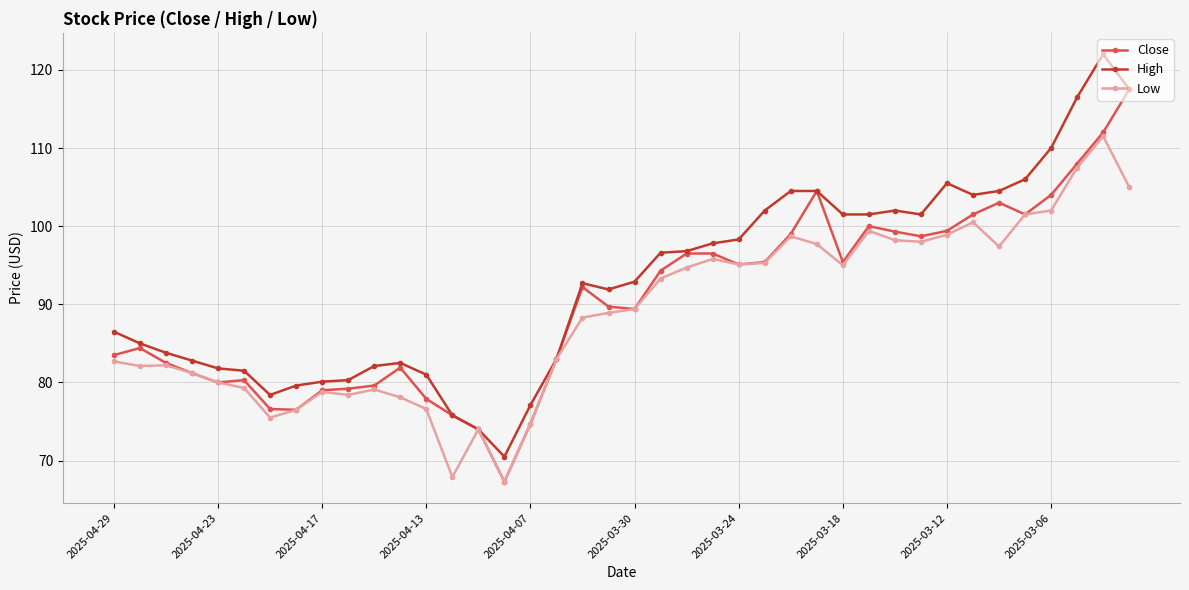

Which series has the largest total across all categories?

High